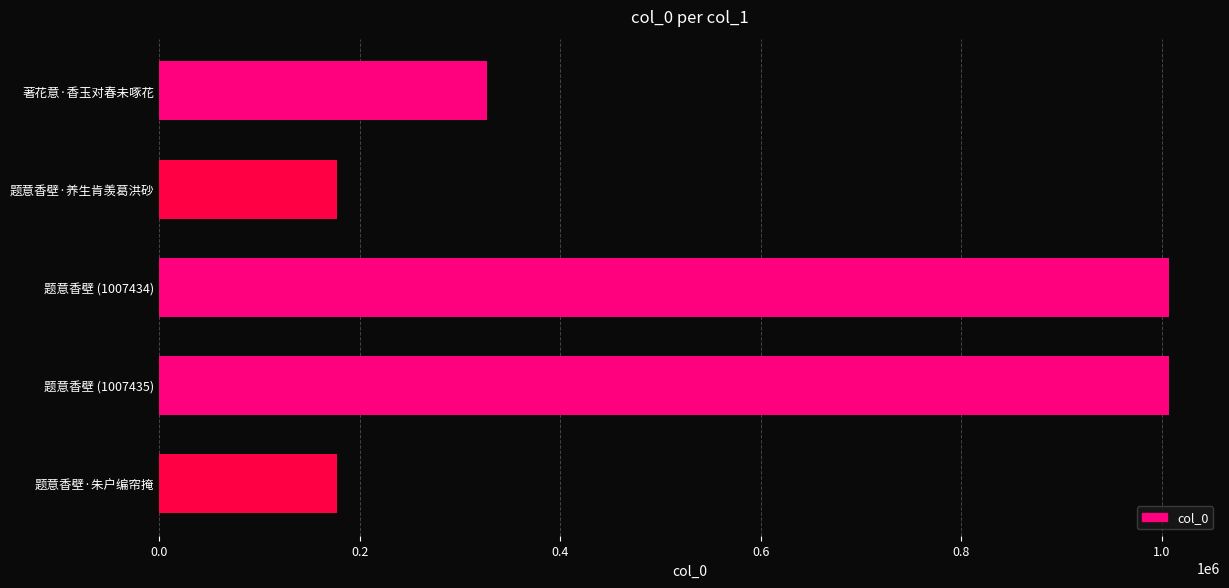

At which label is the value closest to 592183?

著花意·香玉对春未啄花